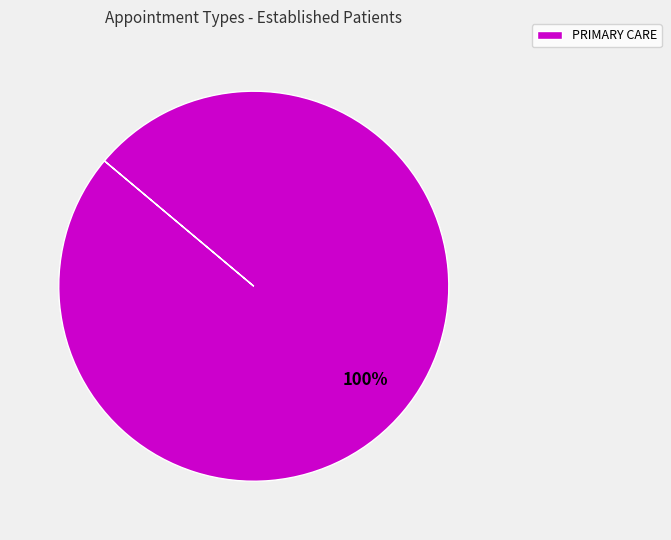

Is it true that PRIMARY CARE is 100% of the pie?

True